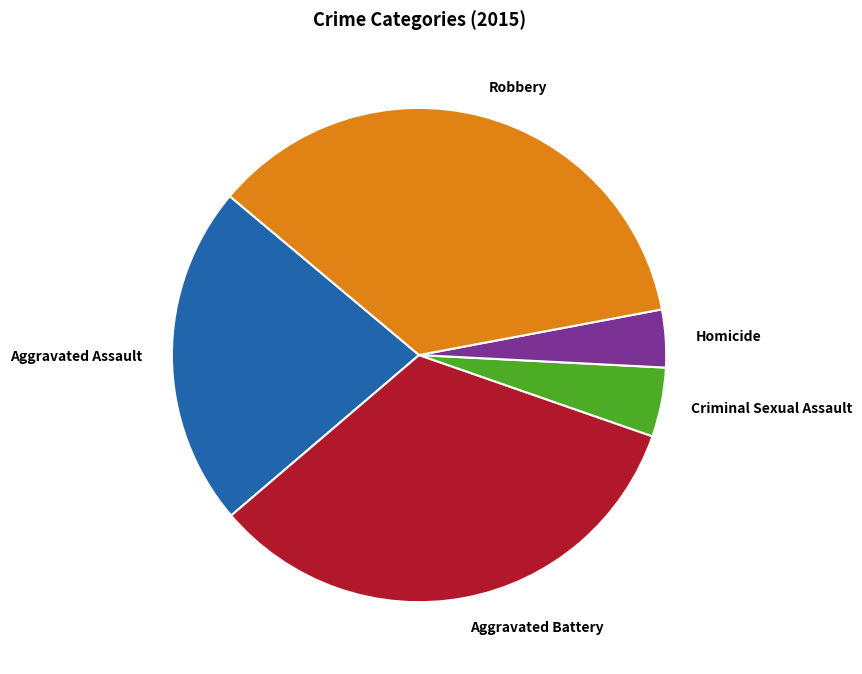

Is it true that Aggravated Battery is 33% of the pie?

True